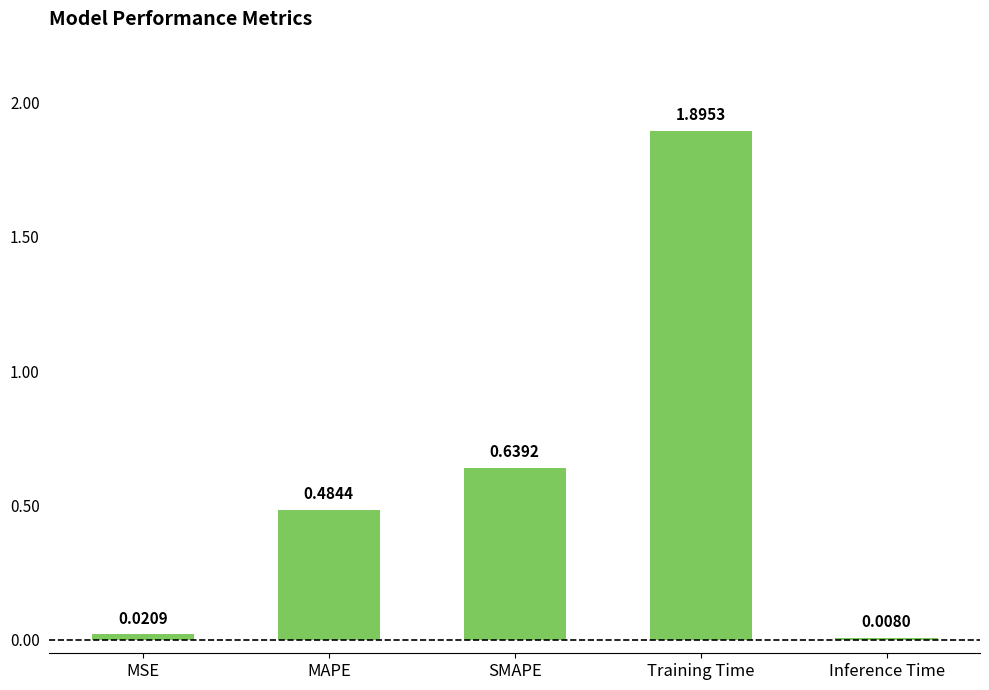

At which category does the chart reach its minimum across all series?

Inference Time